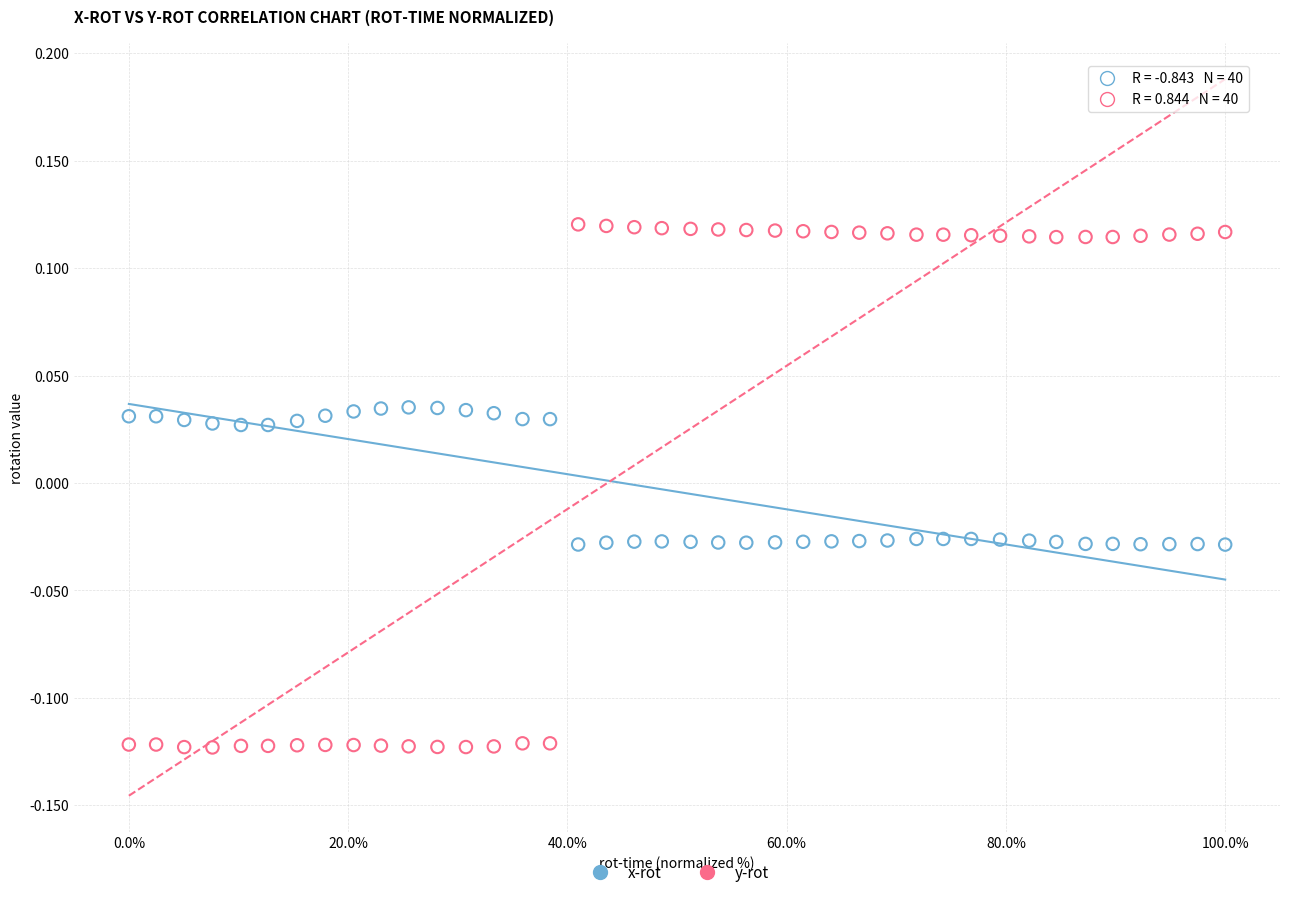

Which series contains the lowest Y value?

y-rot